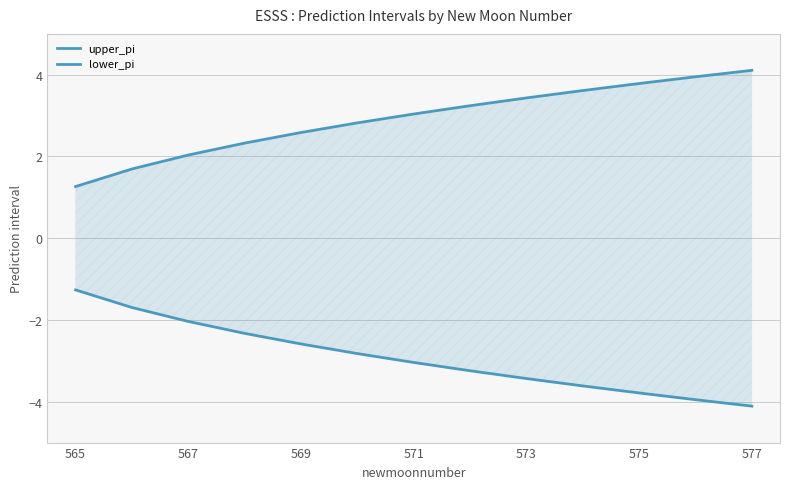

True or false: lower_pi and upper_pi cross at least once.

False